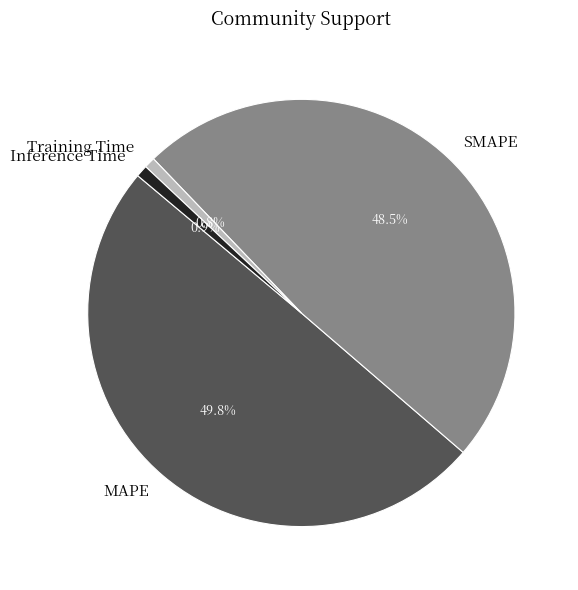

How many slices are in this pie chart?

4